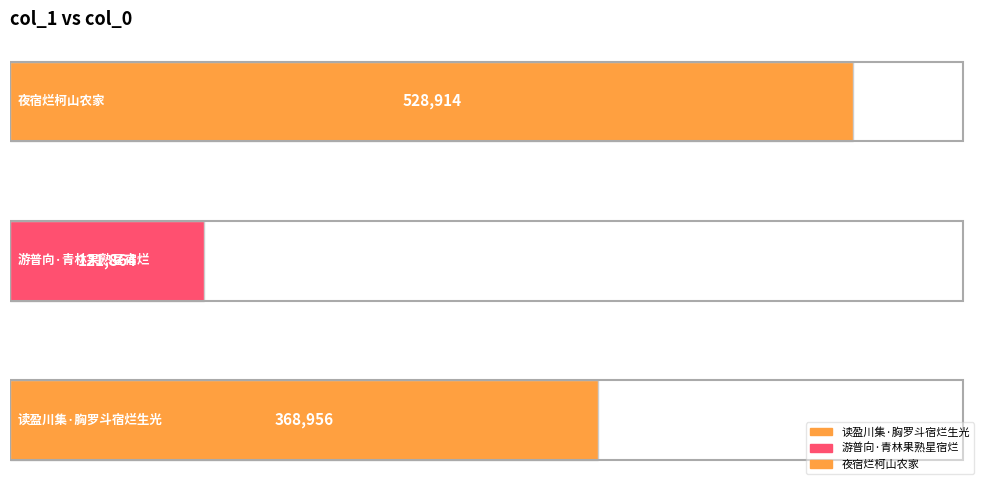

How many values are below 368956?

1